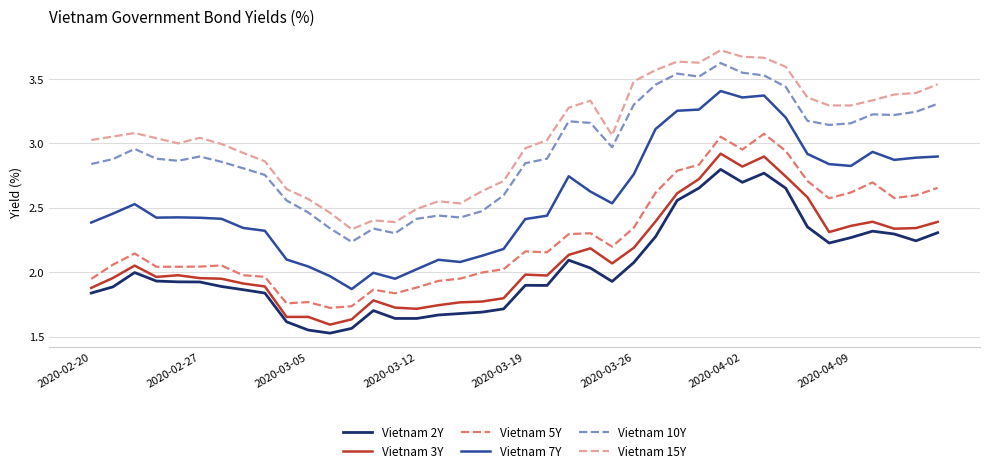

True or false: Vietnam 10Y and Vietnam 7Y cross at least once.

False